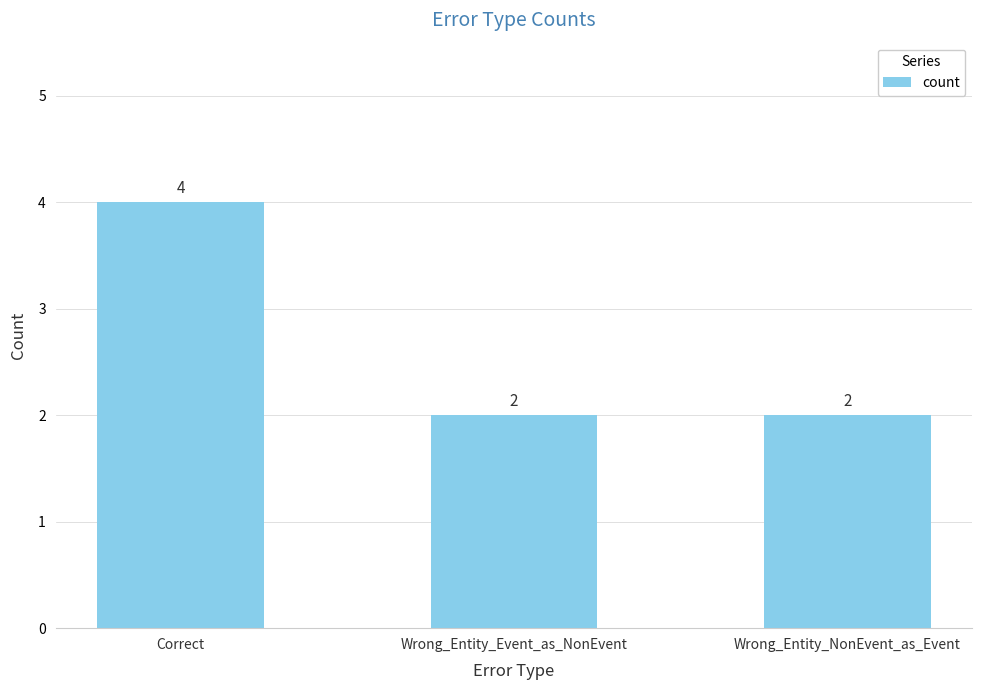

What is the label of the 2nd bar from the left?

Wrong_Entity_Event_as_NonEvent